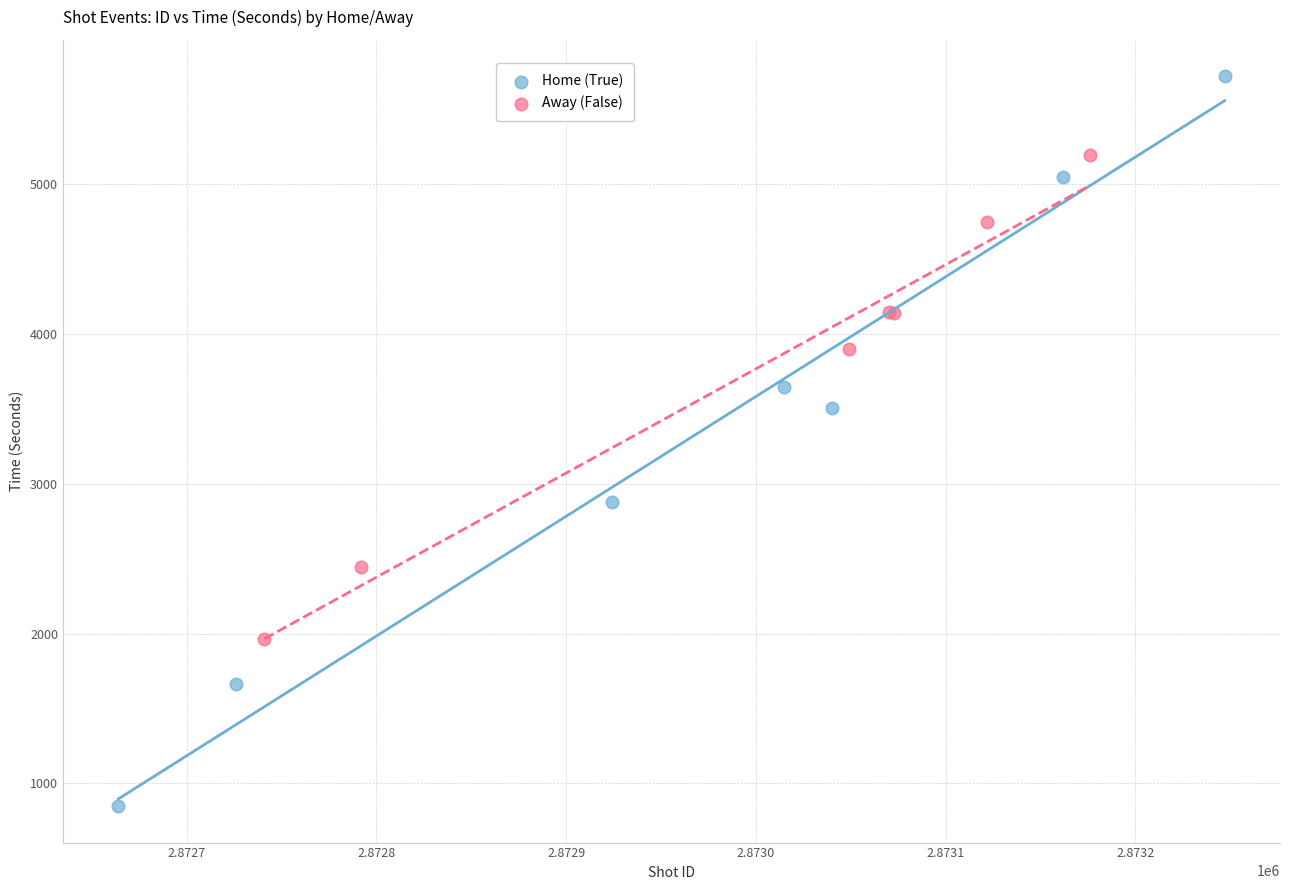

Which series reaches the maximum Y coordinate?

Home (True)